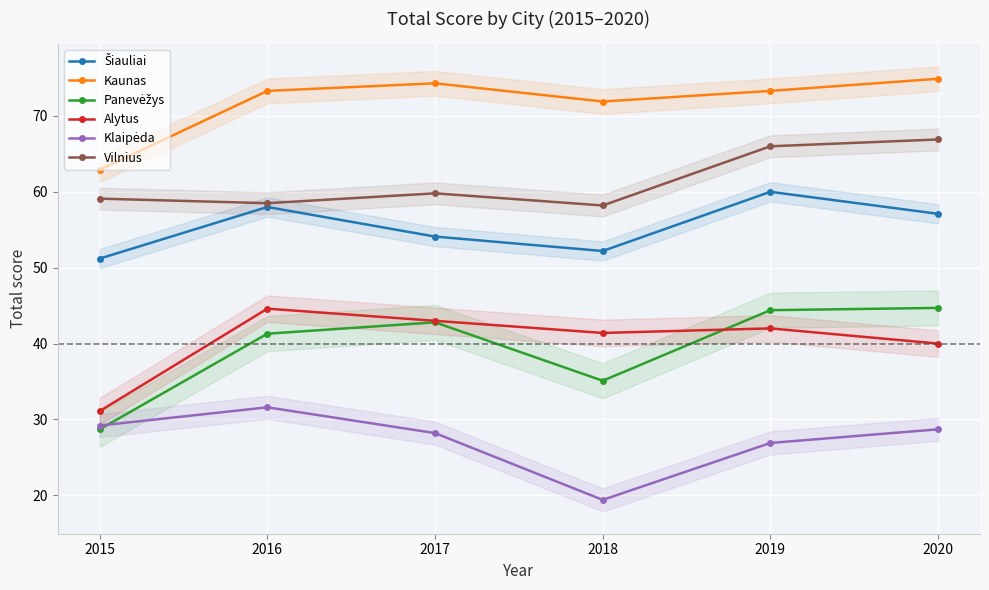

Reading left to right, list all the values displayed in this chart.

Šiauliai: 2015=51.2	2016=58.0	2017=54.1	2018=52.2	2019=60.0	2020=57.1
Kaunas: 2015=62.9	2016=73.3	2017=74.3	2018=71.9	2019=73.3	2020=74.9
Panevėžys: 2015=28.7	2016=41.3	2017=42.8	2018=35.1	2019=44.4	2020=44.7
Alytus: 2015=31.1	2016=44.6	2017=43.0	2018=41.4	2019=42.0	2020=40.0
Klaipėda: 2015=29.2	2016=31.6	2017=28.2	2018=19.4	2019=26.9	2020=28.7
Vilnius: 2015=59.1	2016=58.5	2017=59.8	2018=58.2	2019=66.0	2020=66.9